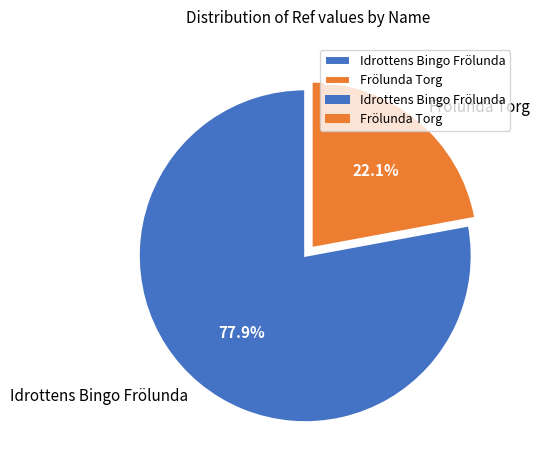

How many slices are in this pie chart?

2